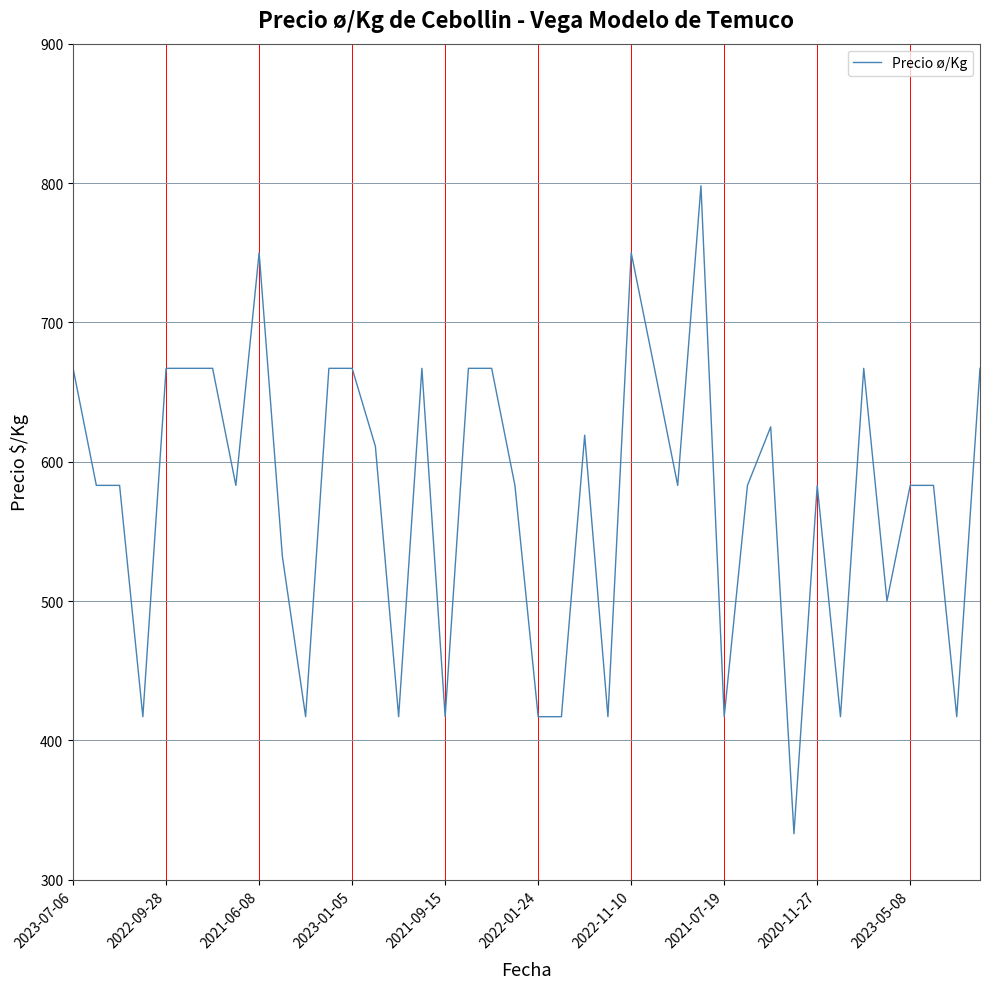

What is the difference between the maximum and minimum values?

465